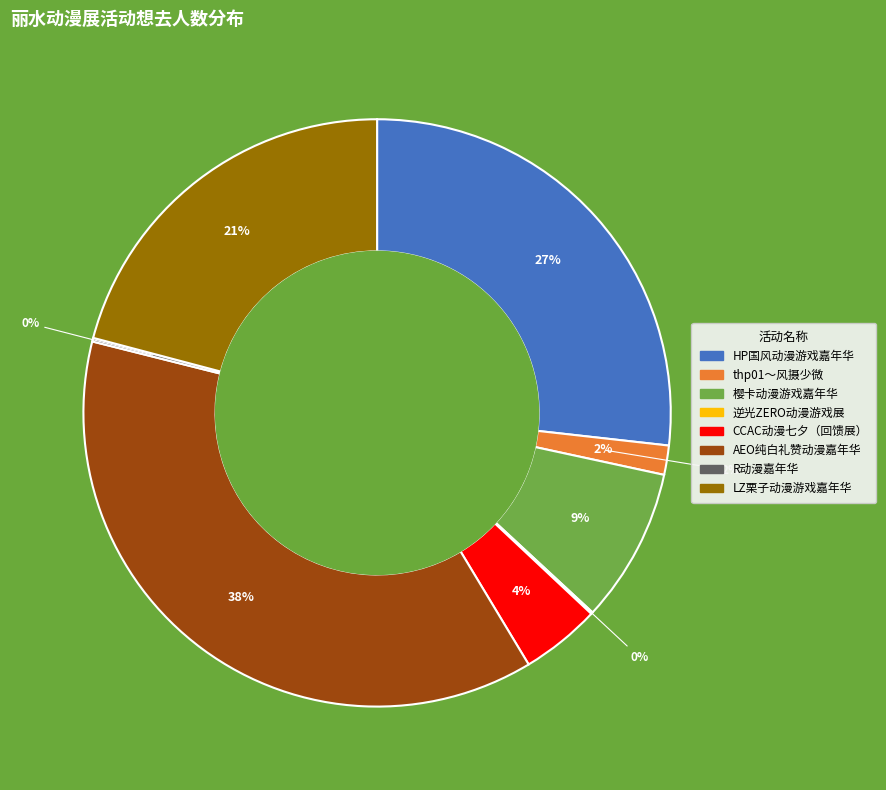

Which category has the smallest portion of the pie?

丽水·逆光ZERO动漫游戏展